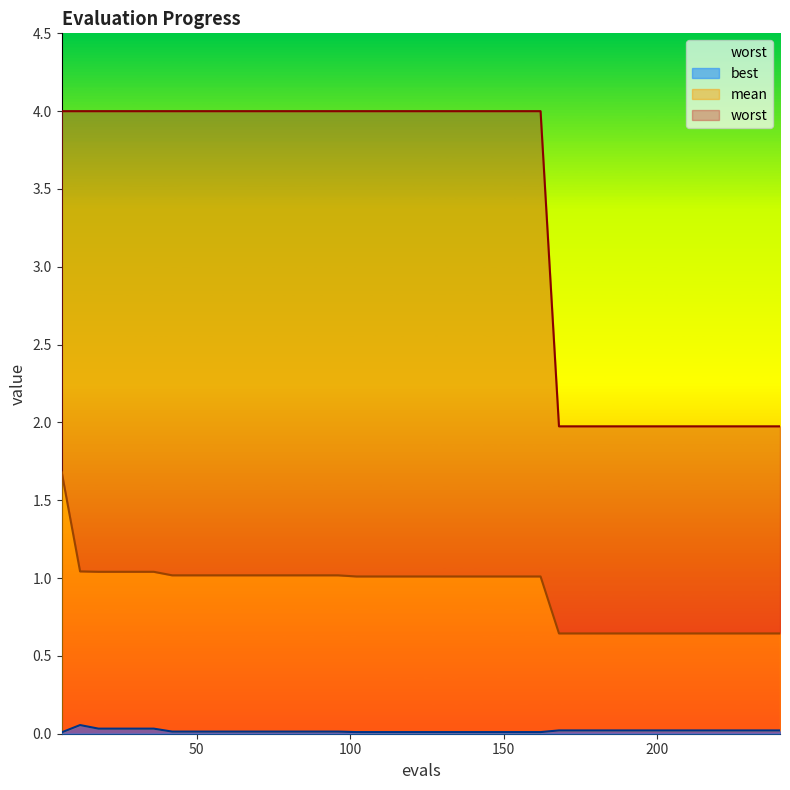

What is the average value of the mean series?

0.9